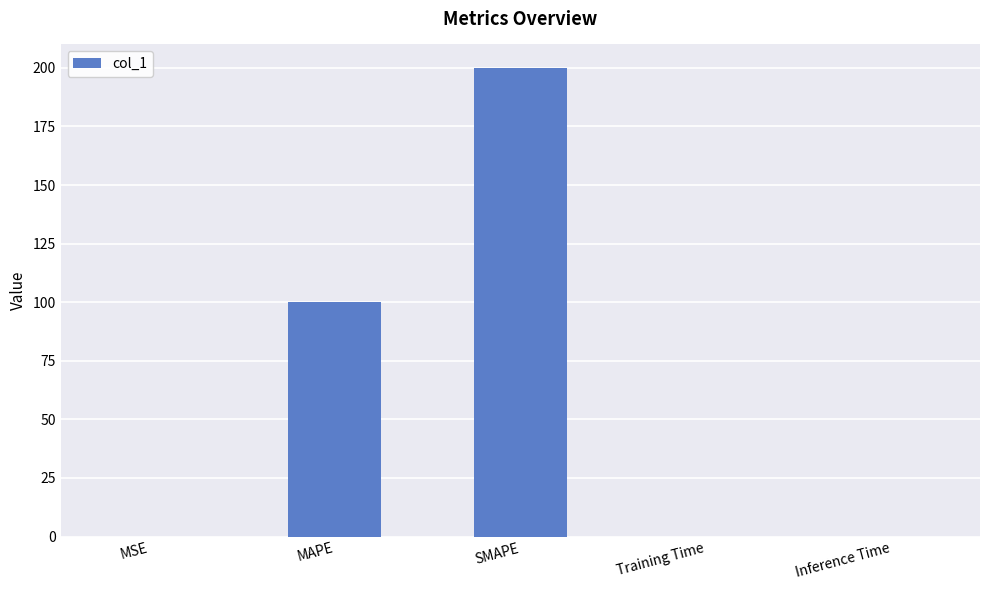

What is the sum of all values?

300.0